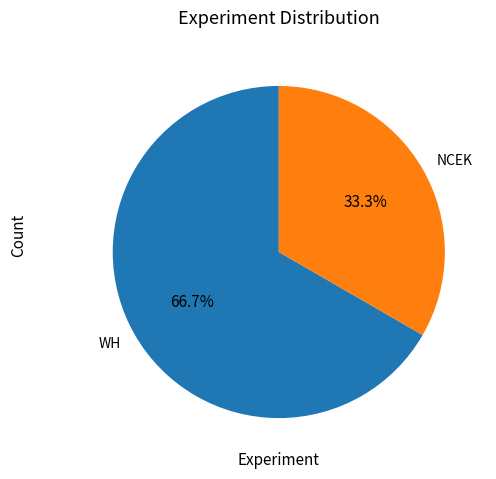

True or false: WH accounts for 59% of the total.

False